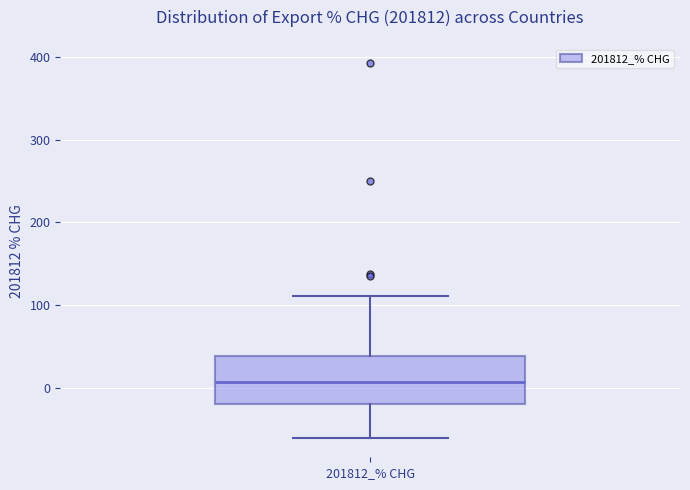

Where does the median line of the box for 201812_% CHG sit on the y-axis? The values are not printed on the chart, so give them approximately, as read against the axis.

10